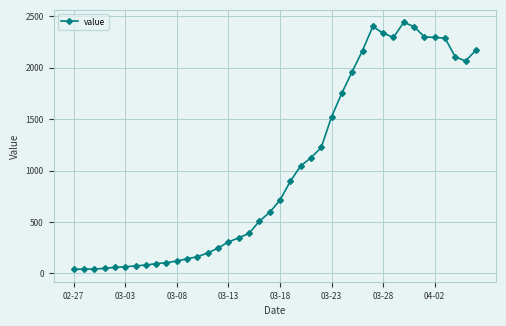

What is the difference between the maximum and minimum values?

2404